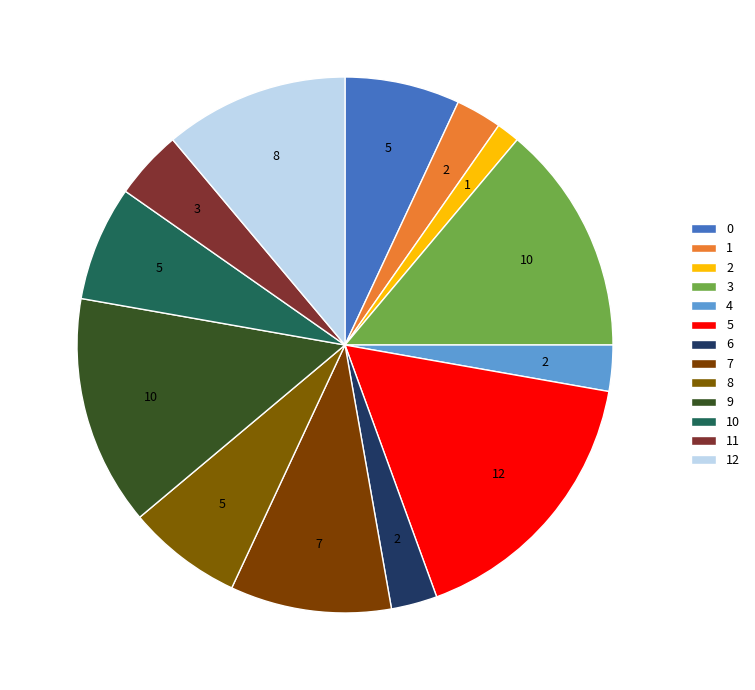

Which category has the smallest portion of the pie?

2